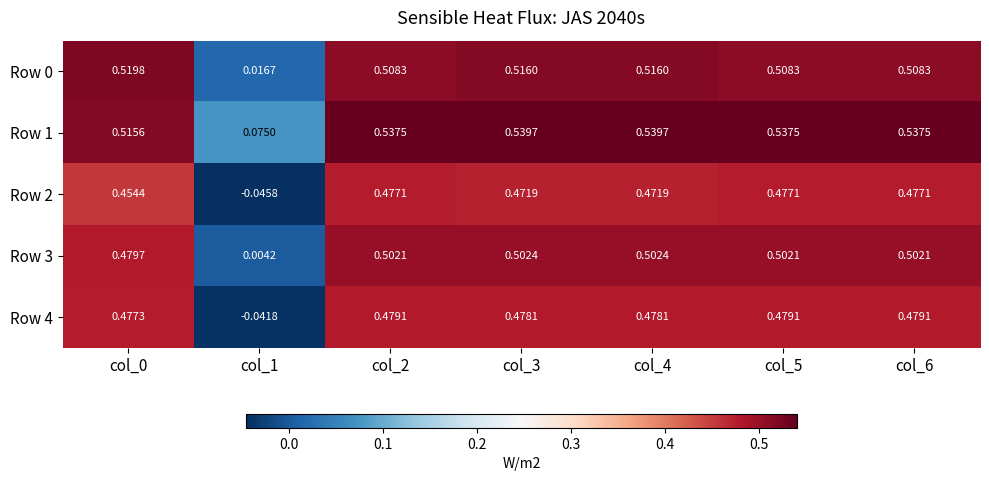

Is the value of Row 3 at col_1 greater than the value of Row 0 at col_5?

No